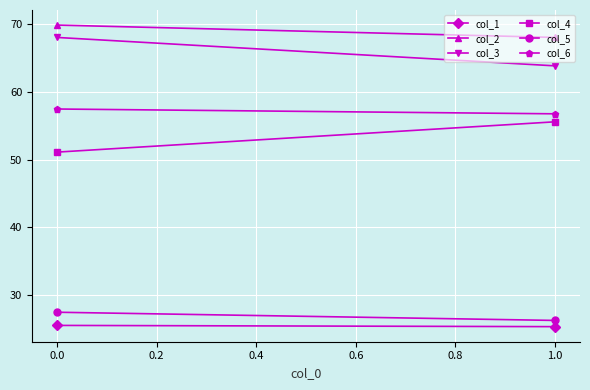

How many data points in col_4 are less than 55?

1